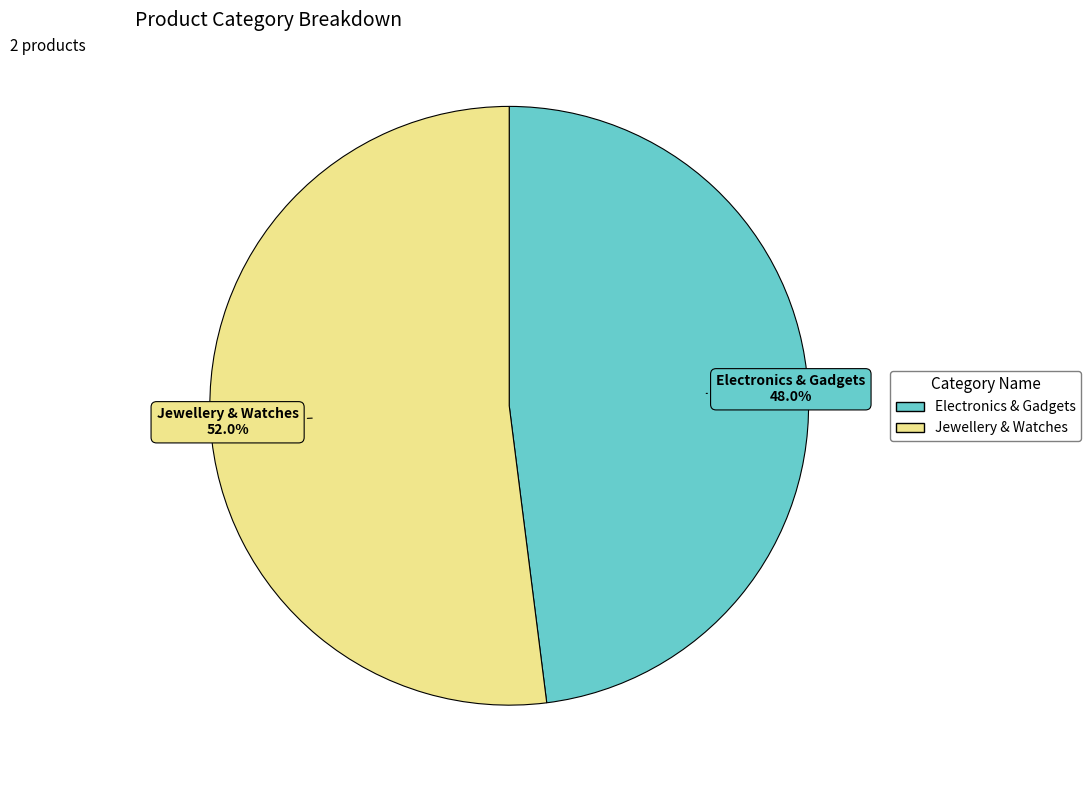

How many segments does this pie chart have?

2